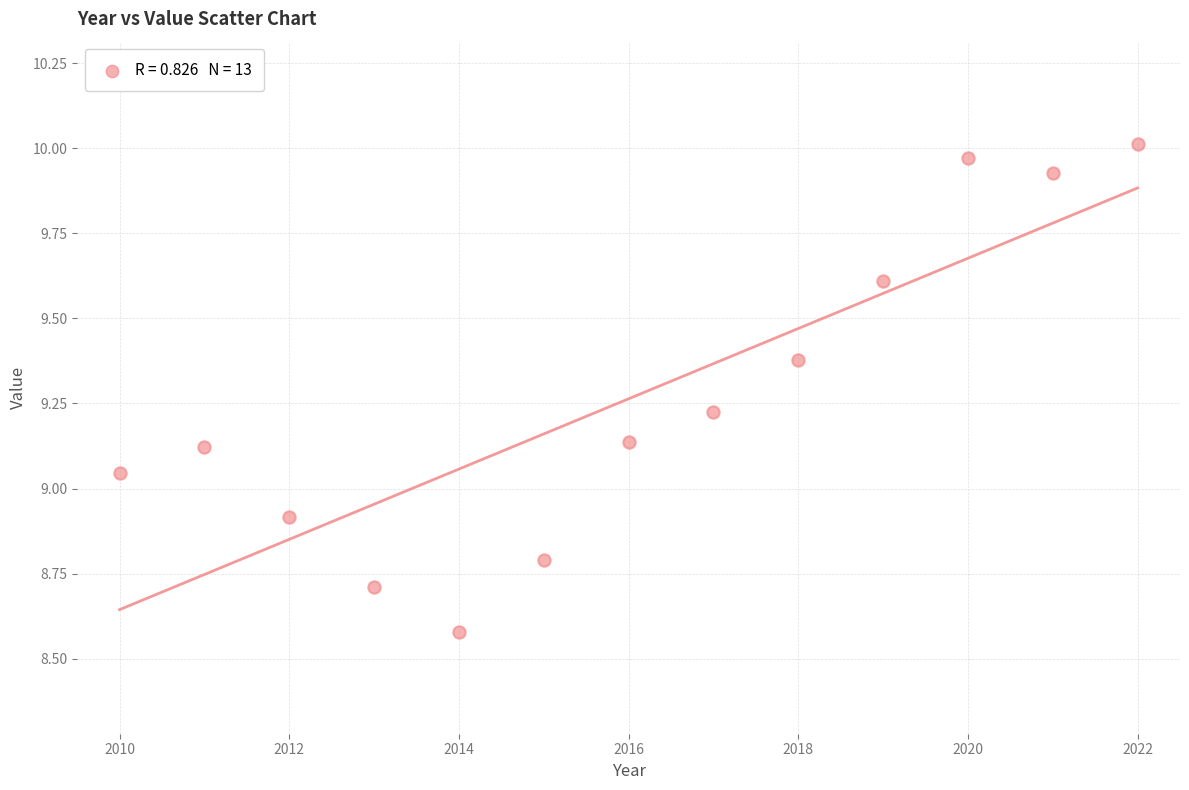

What is the range of Y values (max minus min)?

1.4